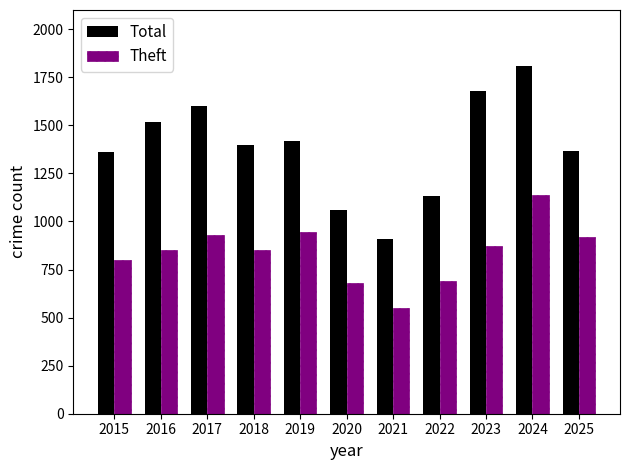

What is the maximum value for Total?

1810